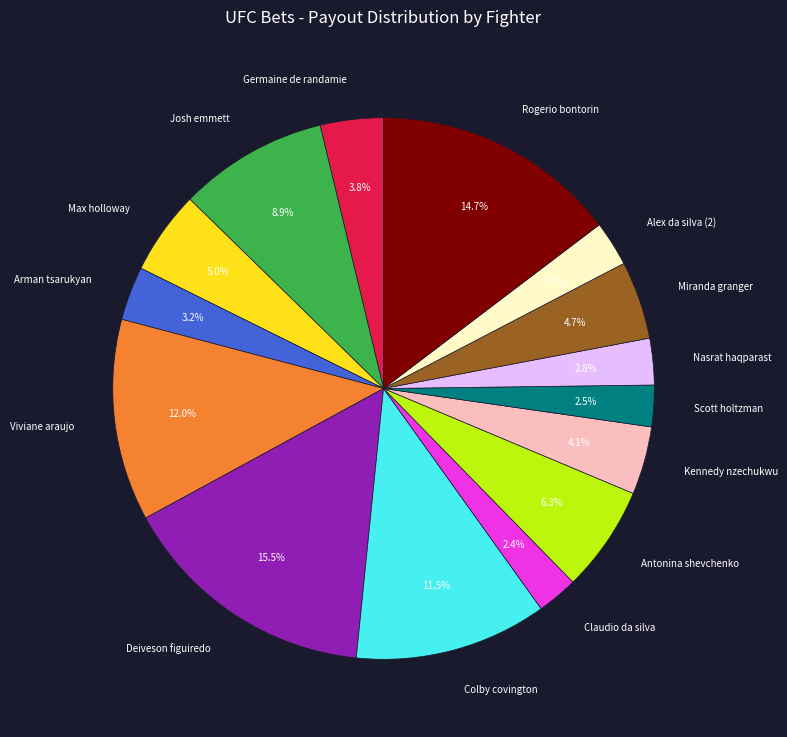

Which slice is the largest?

Deiveson figuiredo